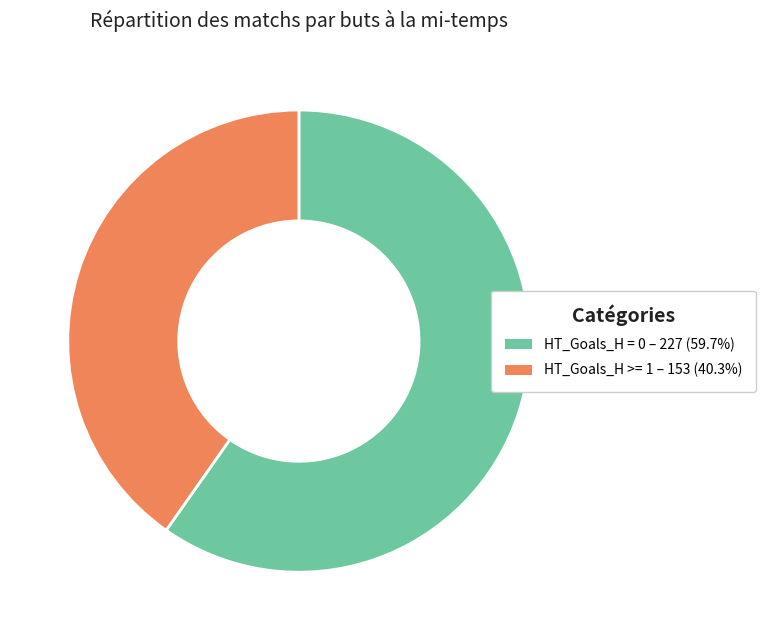

Count the number of slices in the pie.

2